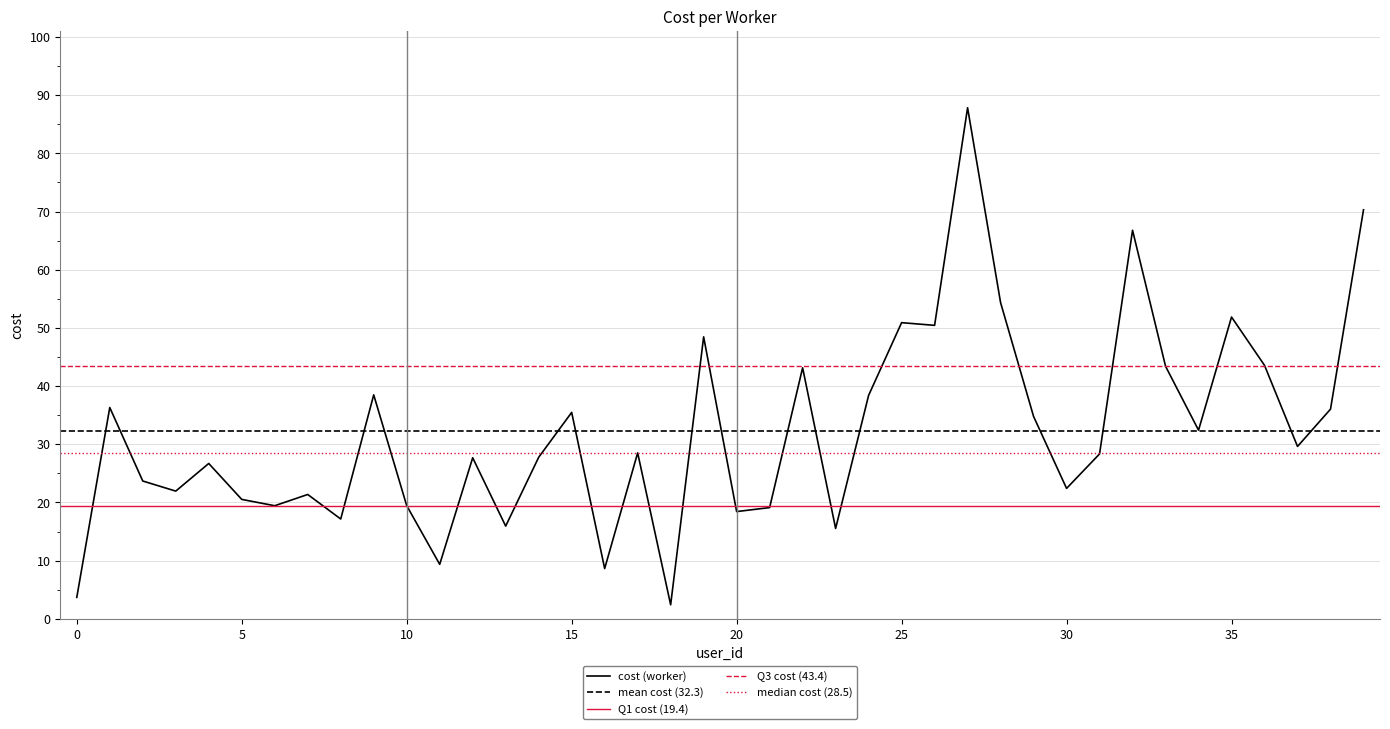

How many data points are above 28?

21